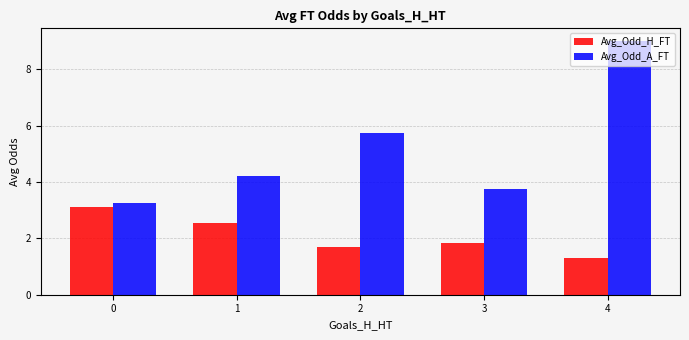

True or false: Avg_Odd_H_FT has a value of 3.1 at 0.

True